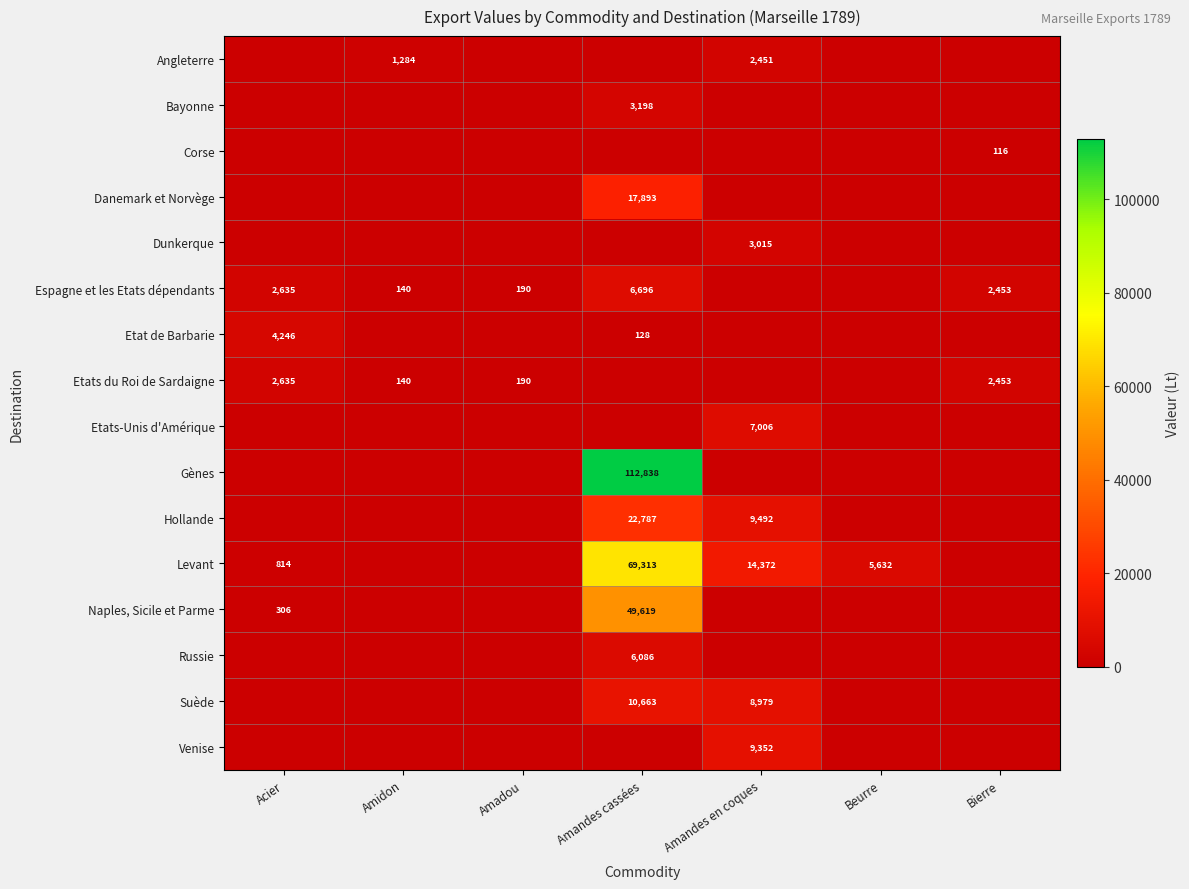

What is the difference between the second highest and minimum values in the row_0 series?

1284